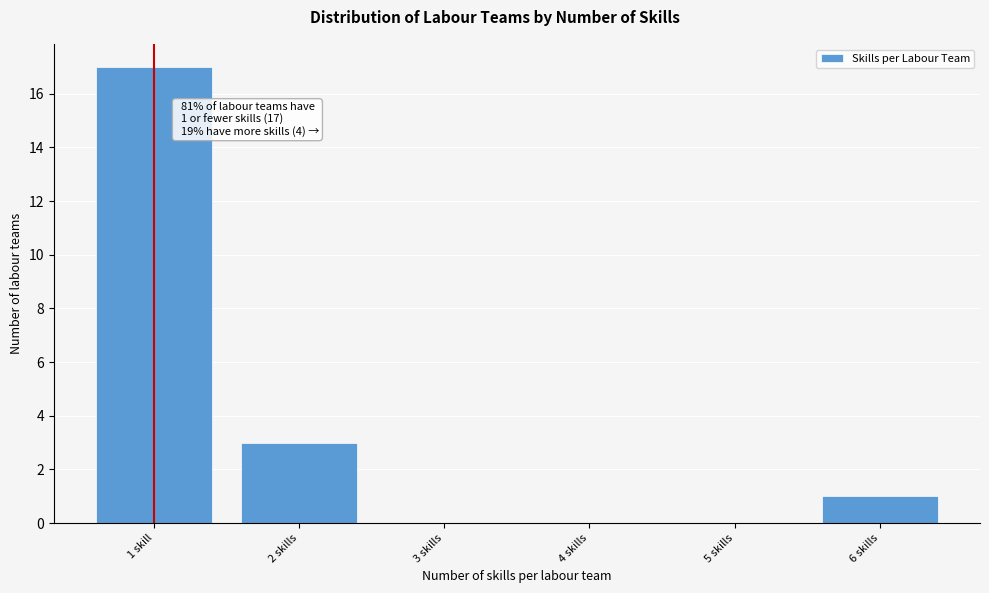

Reading right to left, list all the values displayed in this chart.

6 skills=1	5 skills=0	4 skills=0	3 skills=0	2 skills=3	1 skill=17